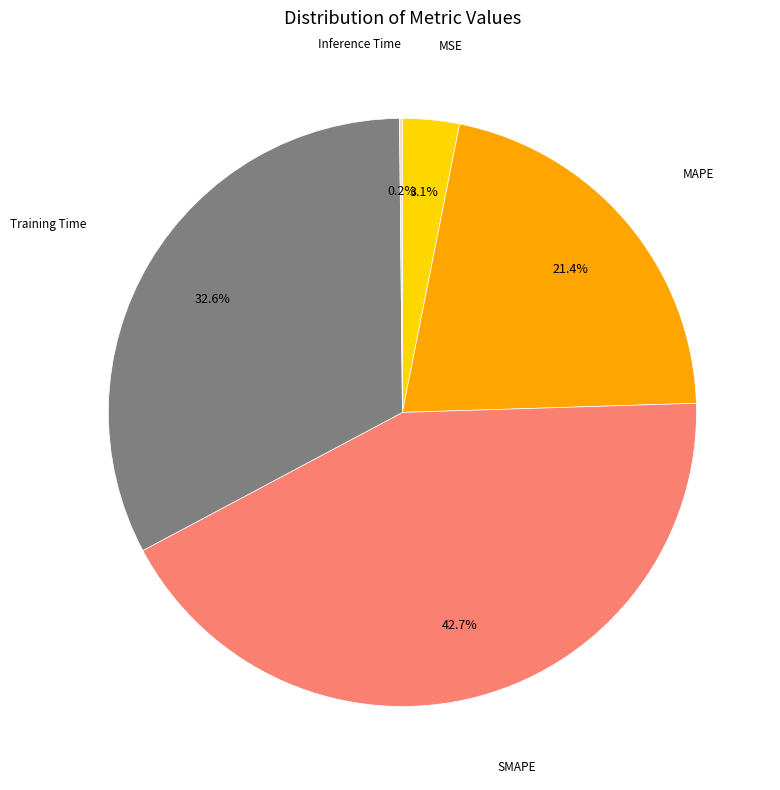

How many segments does this pie chart have?

5